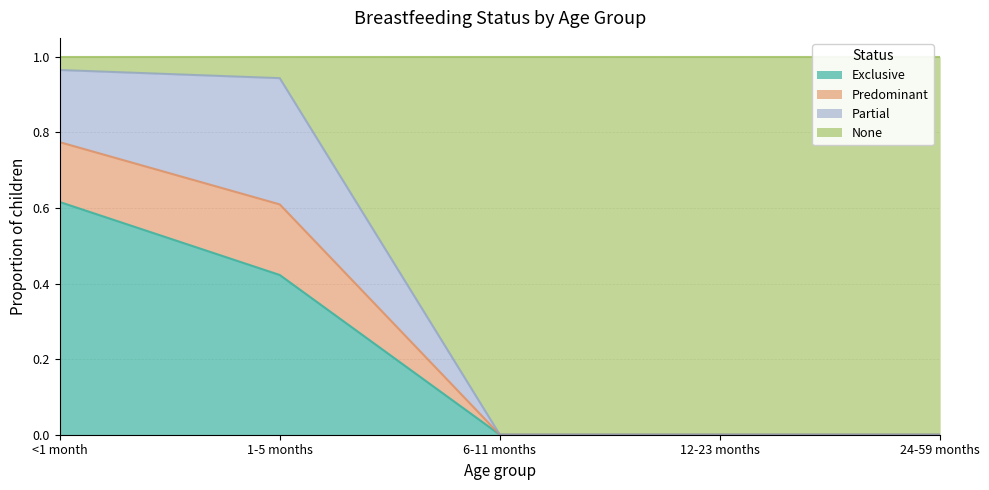

What is the difference between the maximum and second lowest values in the Exclusive series?

0.6